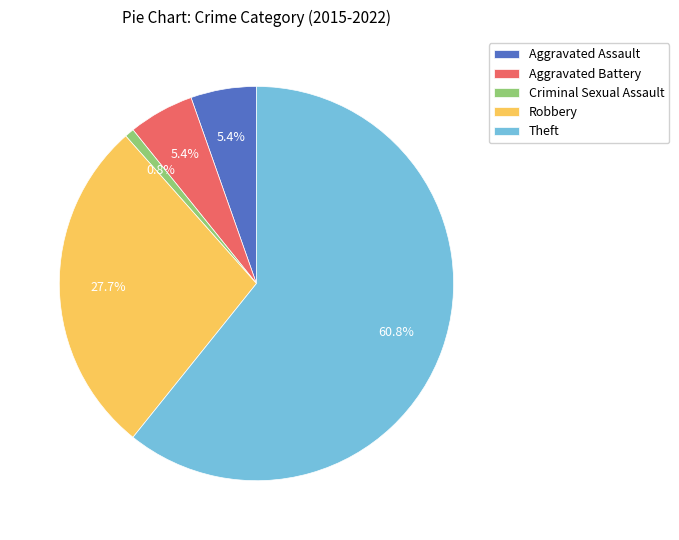

Is there any slice that represents more than half of the pie?

Yes